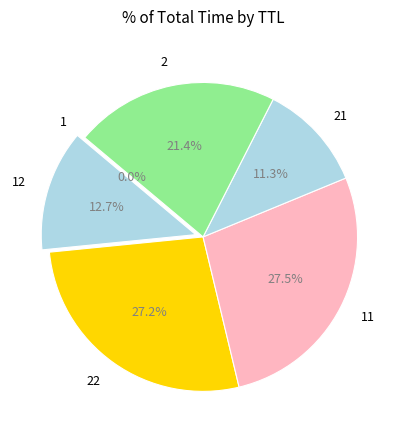

Does 2 account for over 50% of the chart?

No